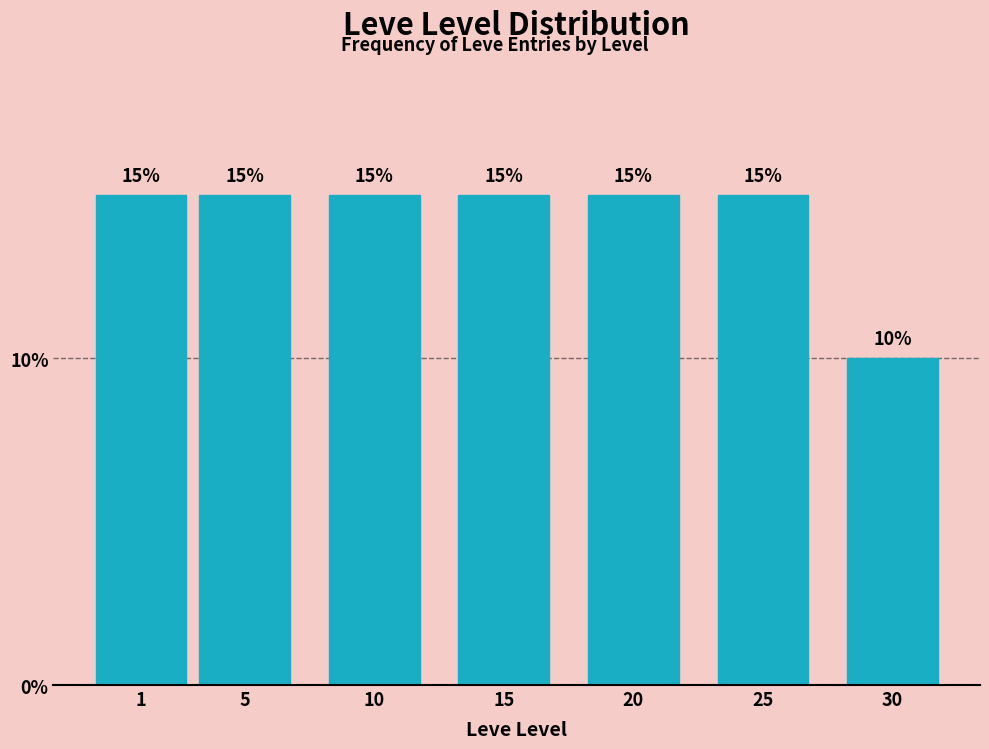

Reading left to right, extract all data points from this chart.

1=15	5=15	10=15	15=15	20=15	25=15	30=10